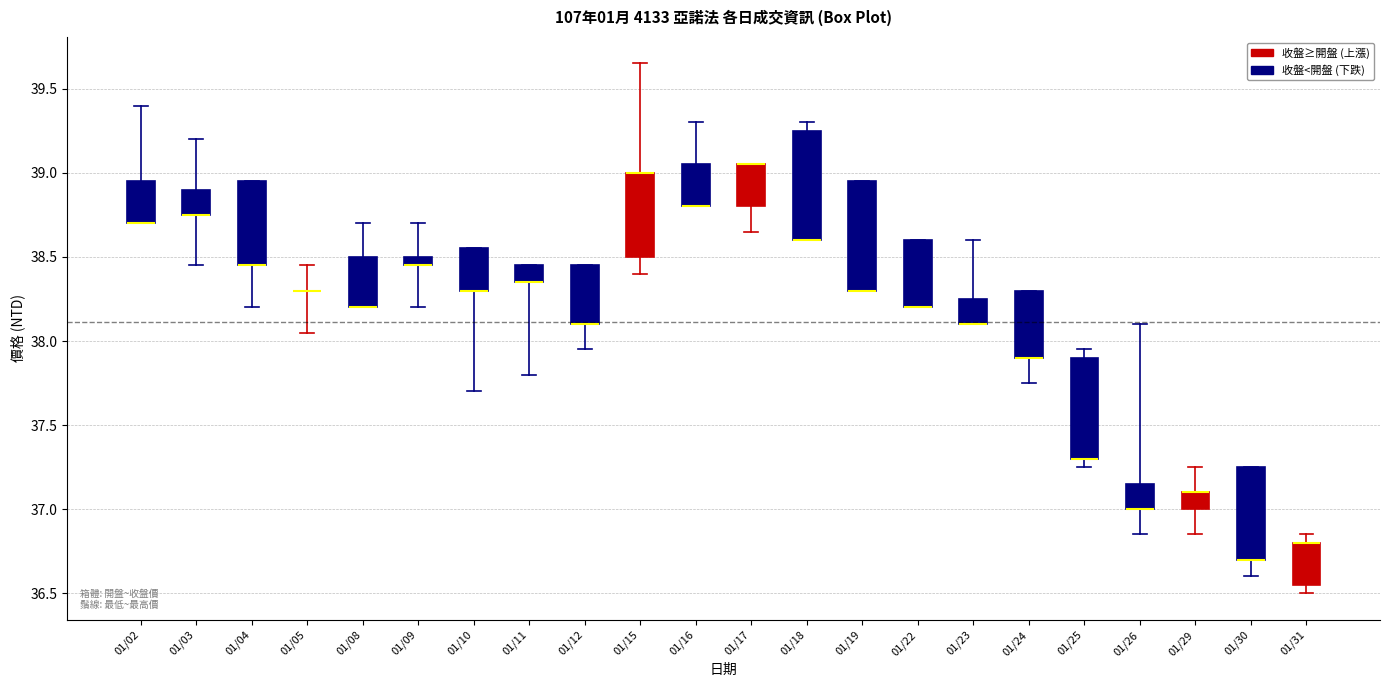

Where is the upper edge of the box for 01/11 on the y-axis? The values are not printed on the chart, so give them approximately, as read against the axis.

38.45